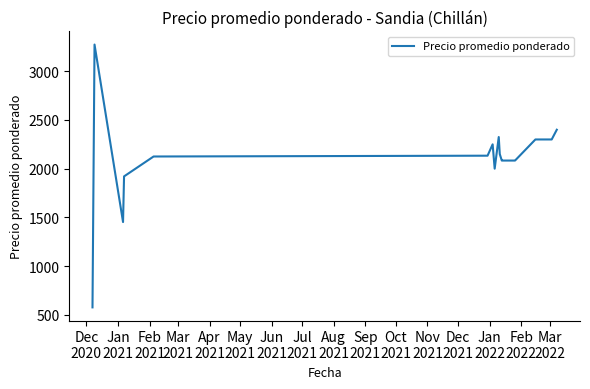

What is the maximum value shown in the chart?

3275.0